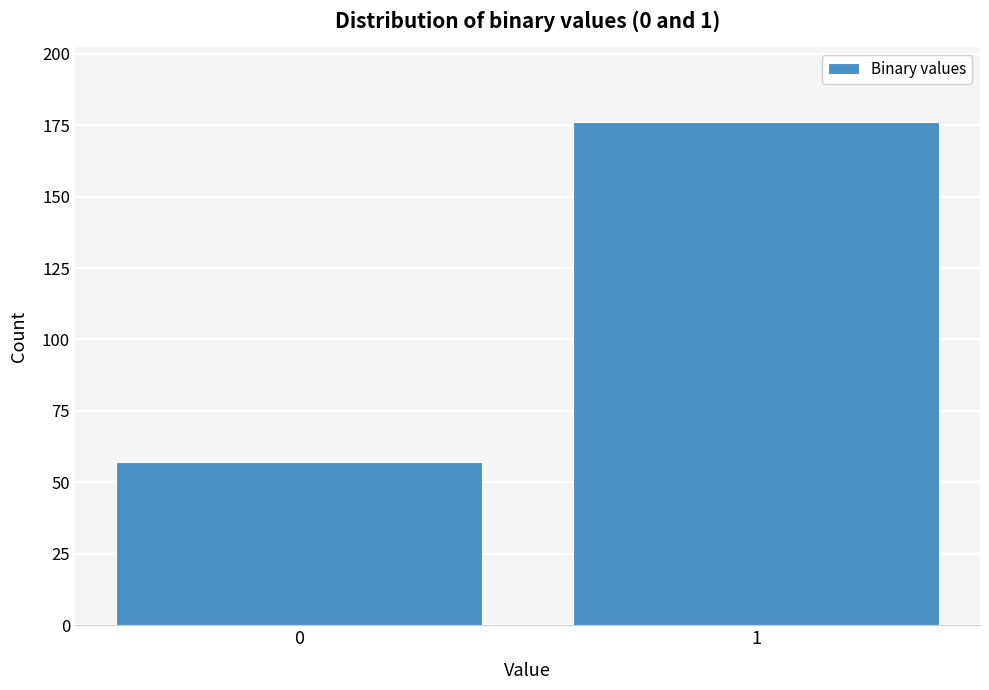

Reading right to left, transcribe all the data shown in this chart.

176	57